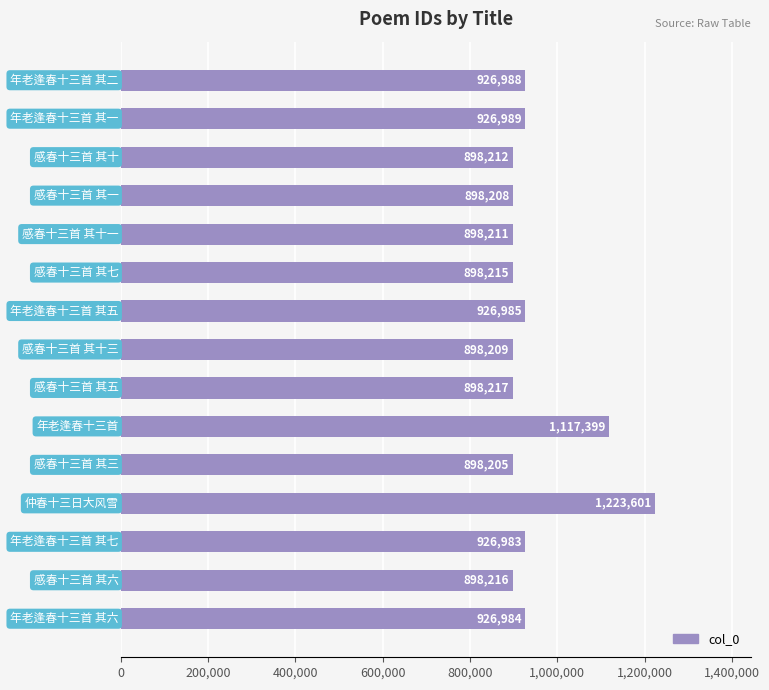

How many categories are shown in the chart?

15